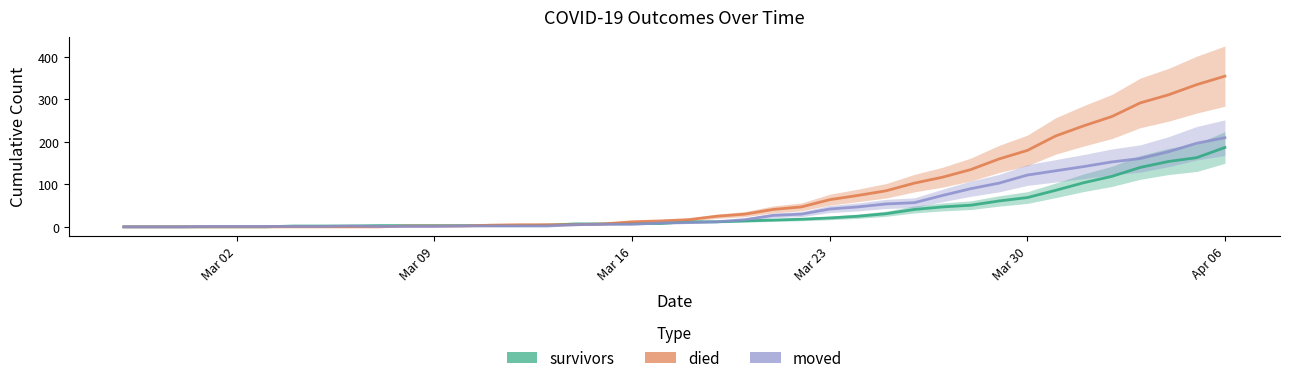

The value of survivors at Mar 30 is 26. True or false?

False